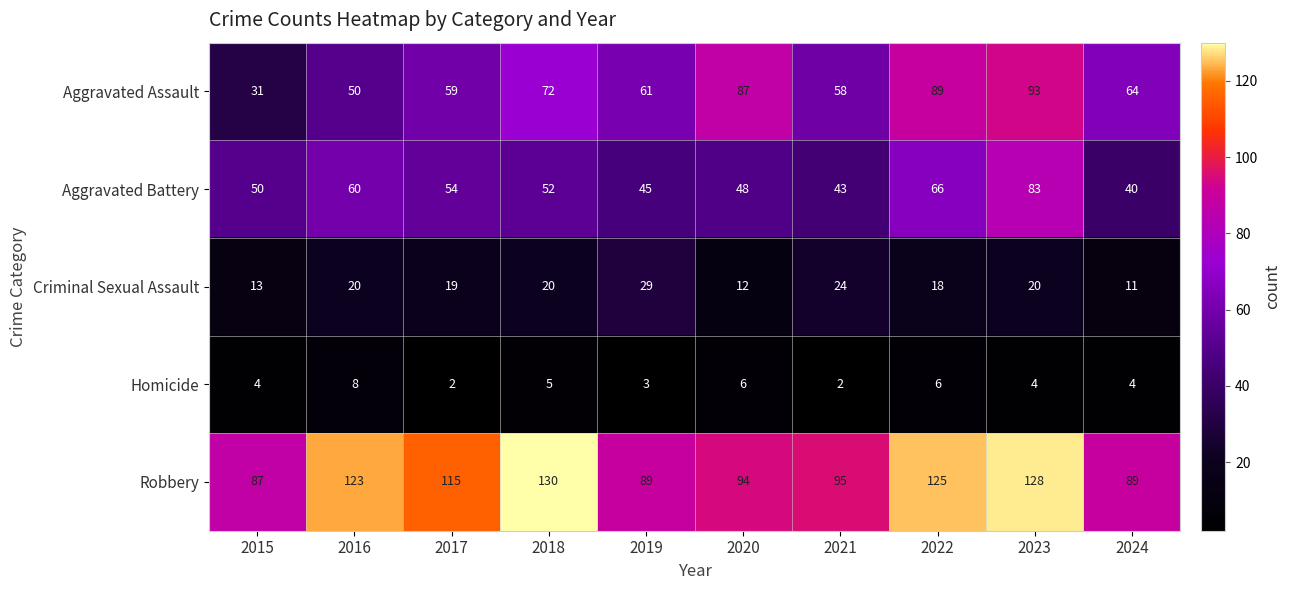

How many data points does each series have?

10